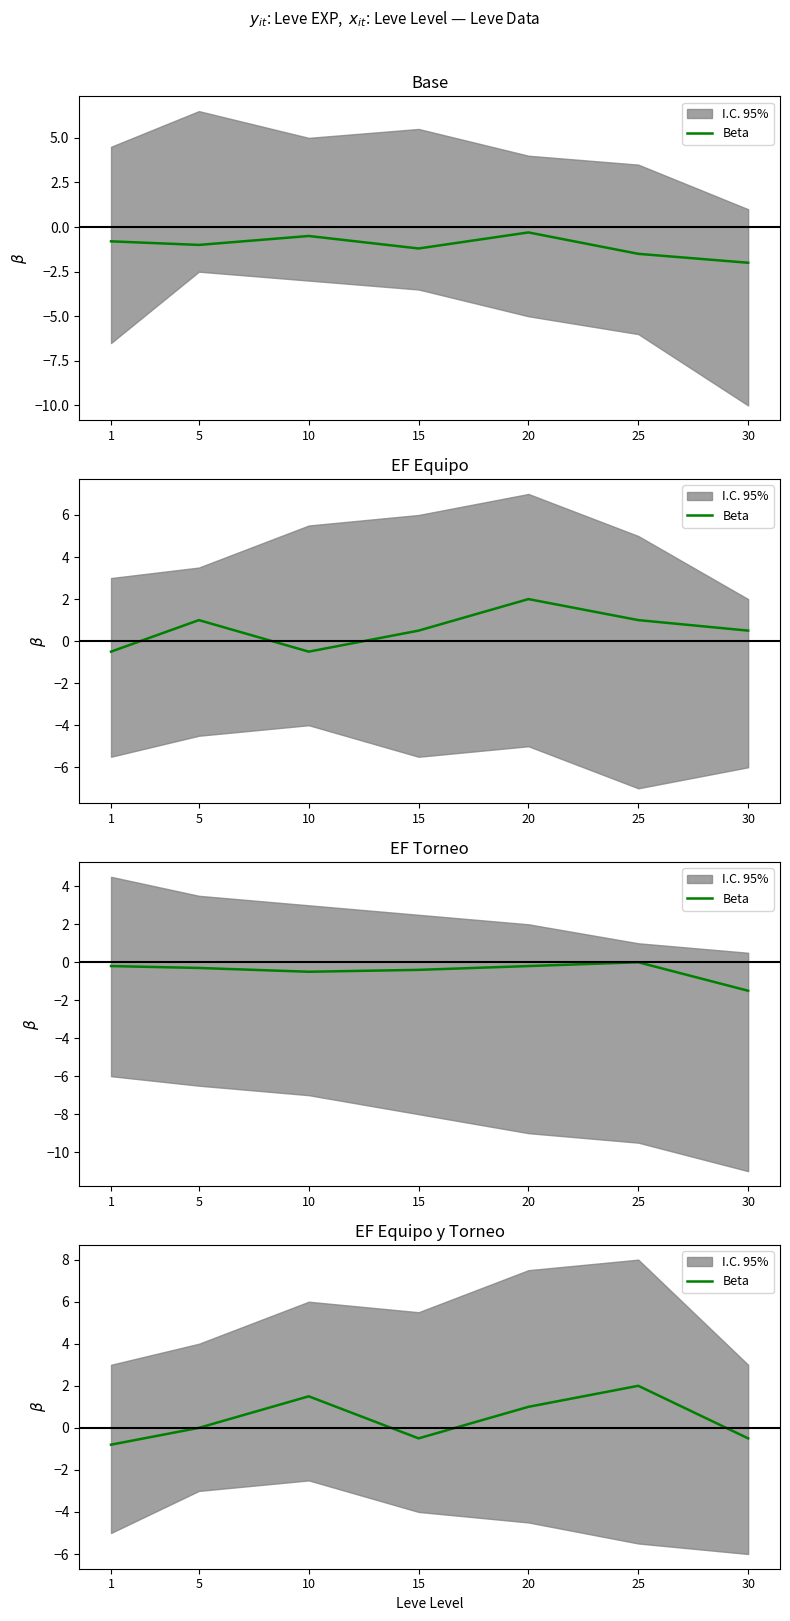

What is the value of the 1st point from the left?

-0.8